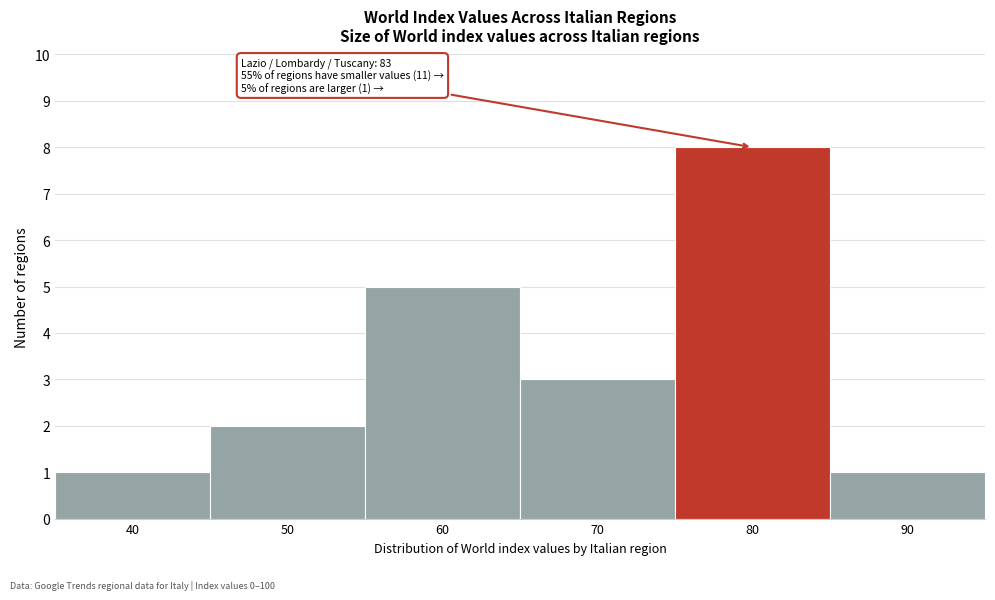

Reading left to right, transcribe all the data shown in this chart.

40=1	50=2	60=5	70=3	80=8	90=1